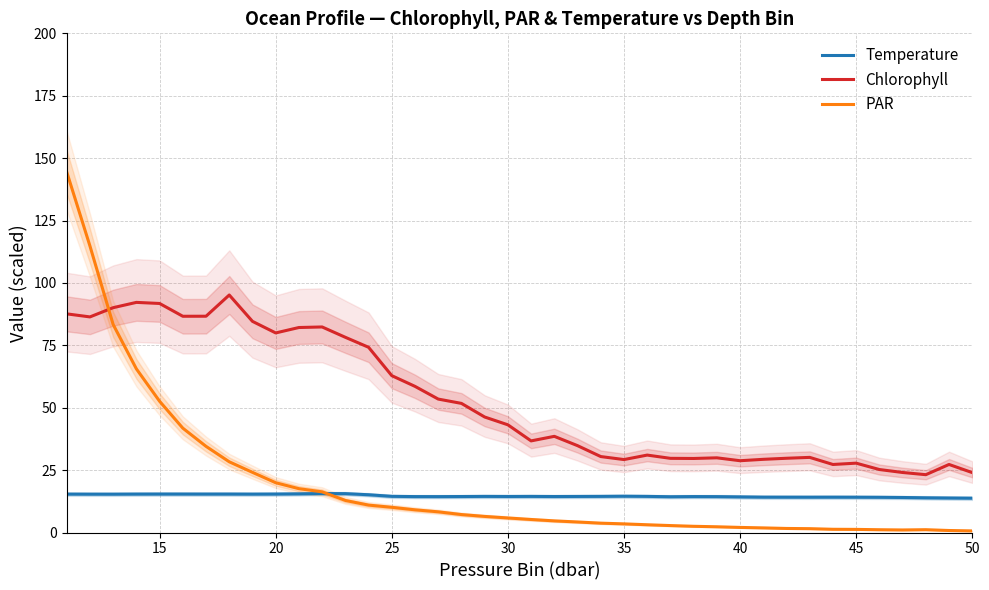

Rank the series by their maximum value, from highest to lowest.

PAR, Chlorophyll, Temperature